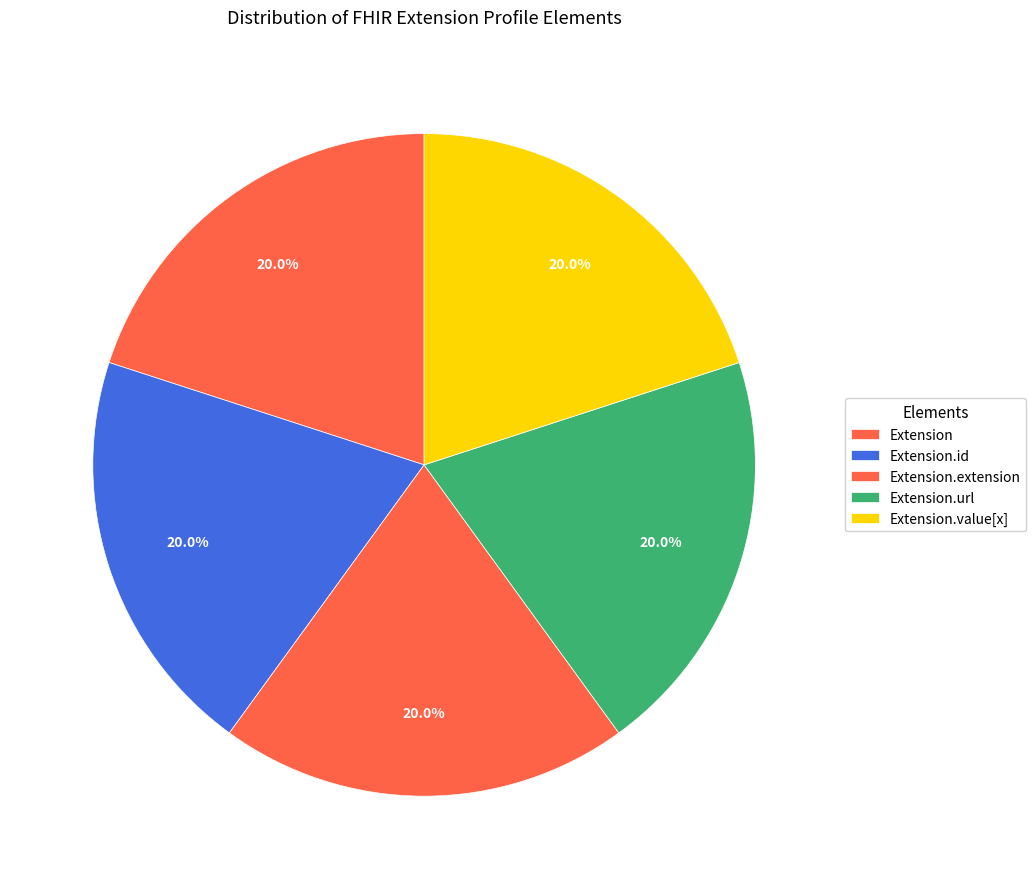

Count the number of slices in the pie.

5